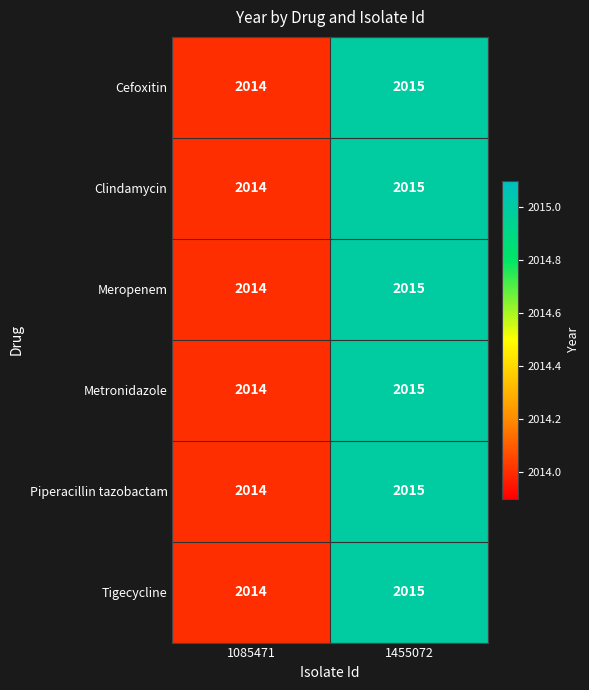

What is the sum of all Metronidazole values?

4029